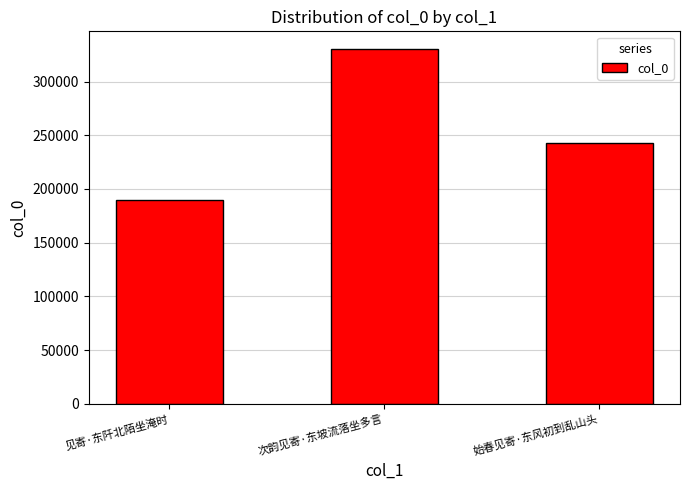

What is the label of the 3rd bar from the left?

始春见寄·东风初到乱山头